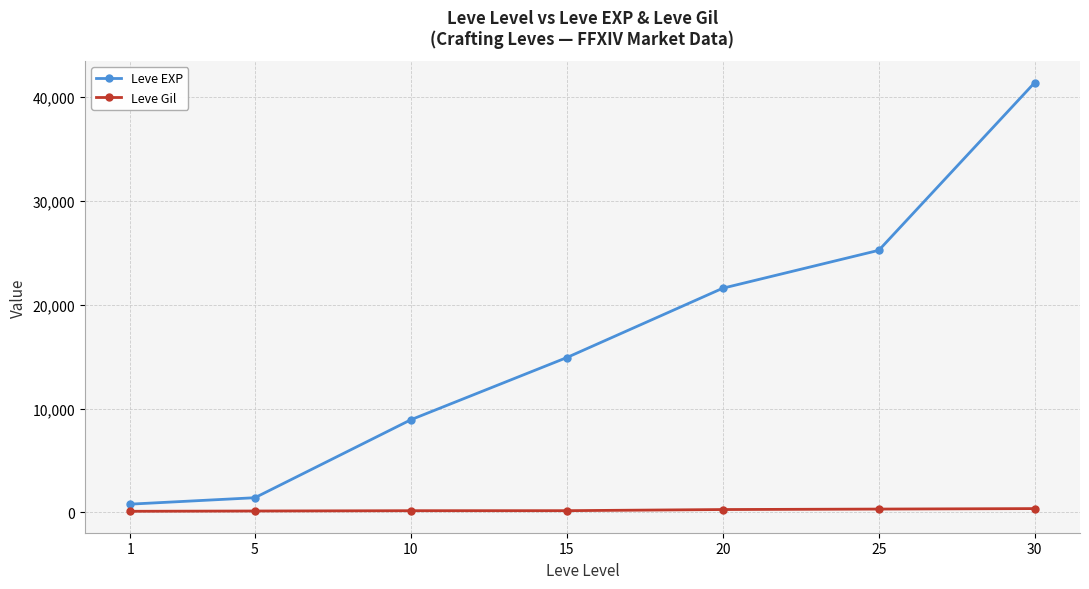

At how many categories does at least one series exceed 39465?

1